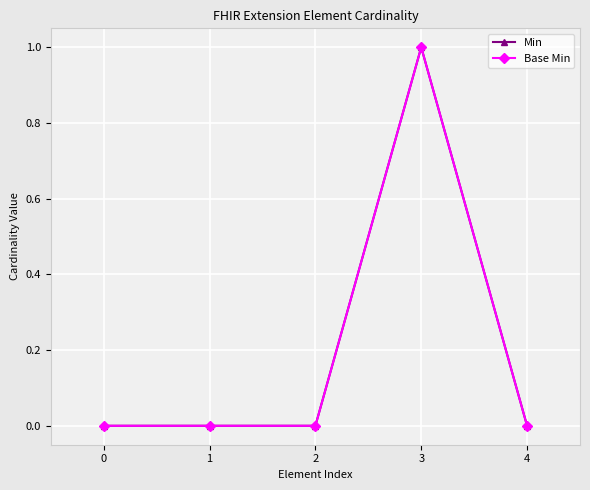

True or false: Base Min and Min cross at least once.

False